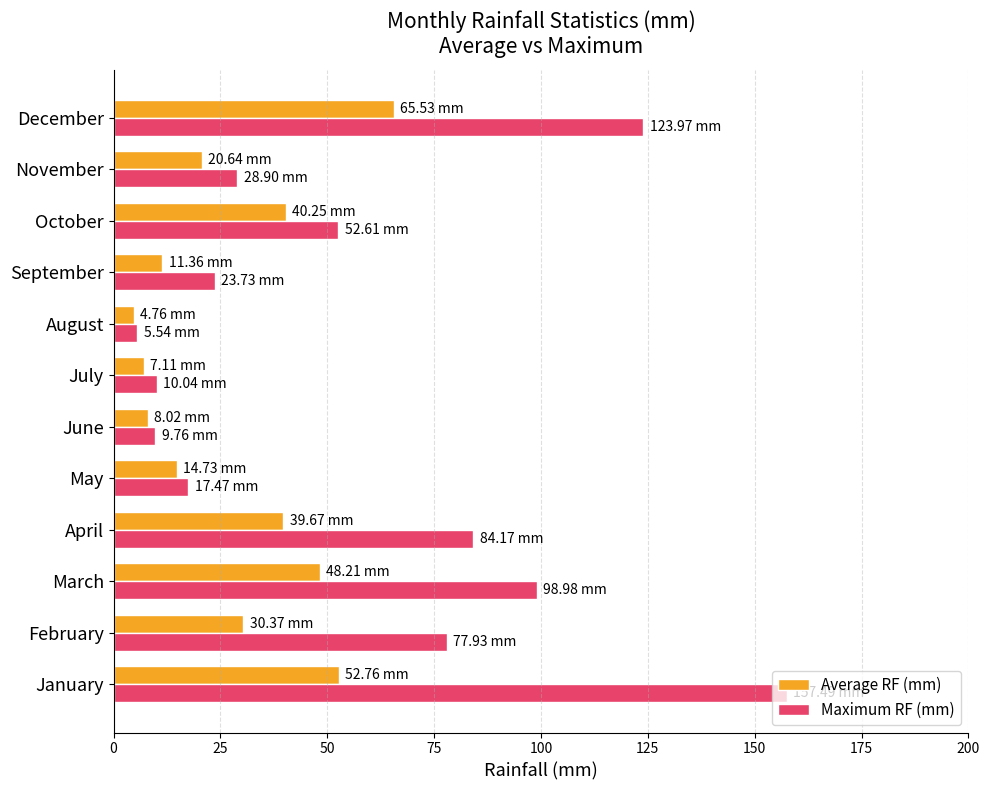

Count the number of categories in the chart.

12